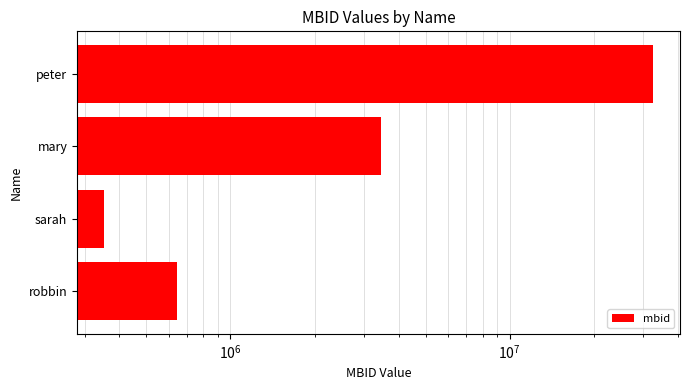

How many series are shown in this chart?

1